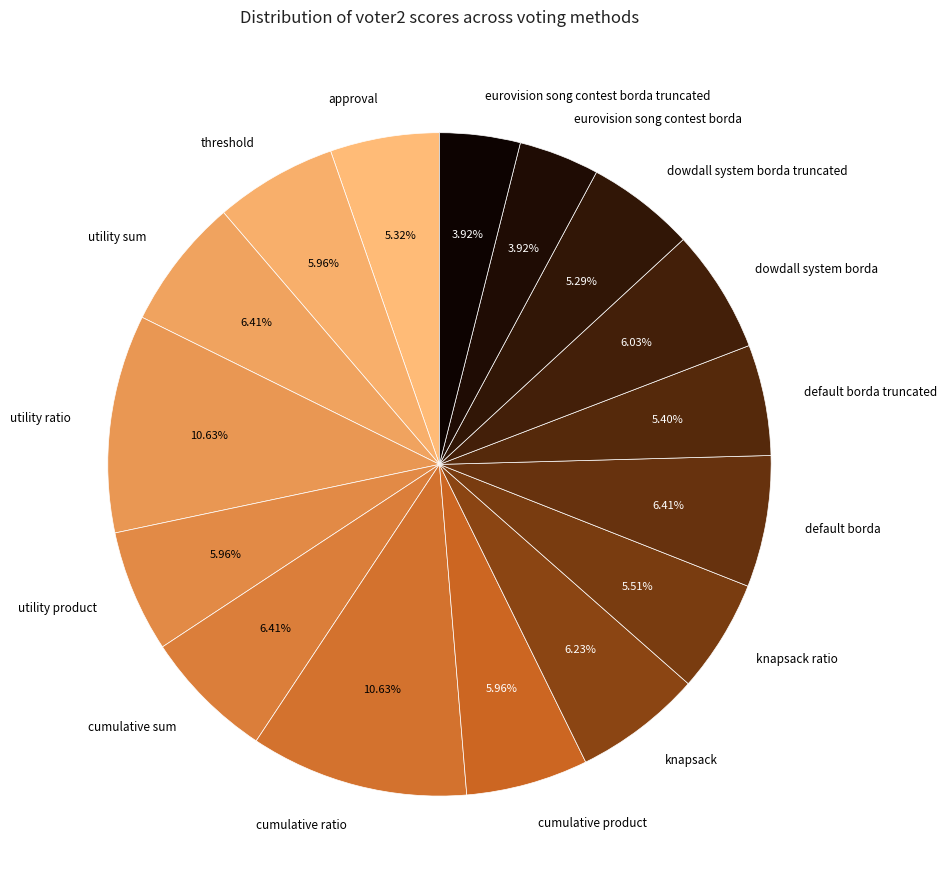

Is the sum of dowdall system borda truncated and default borda greater than half?

No